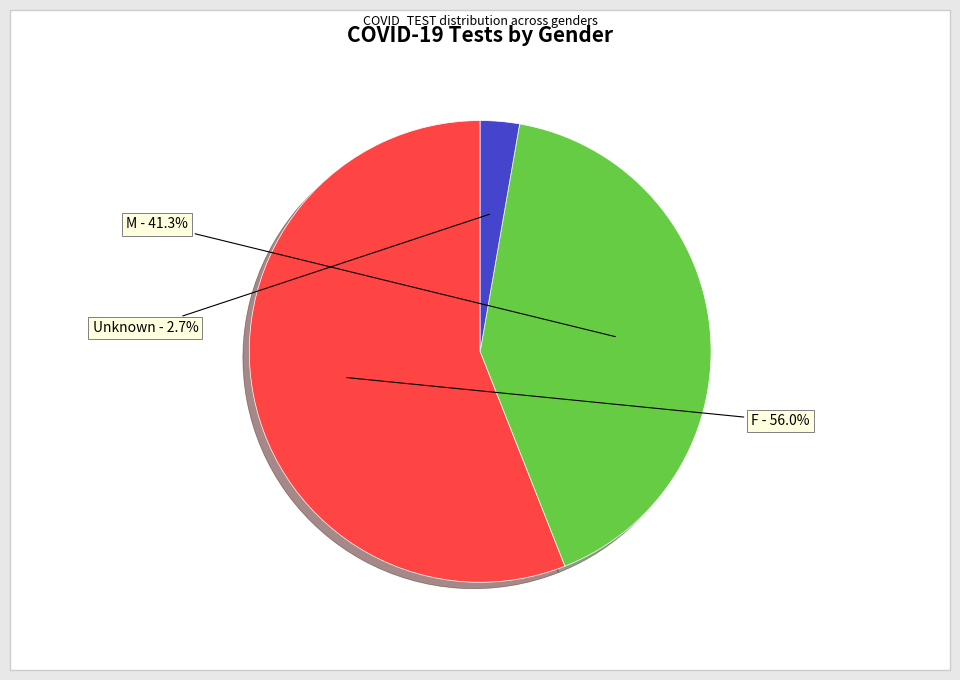

Is there any slice that represents more than half of the pie?

Yes